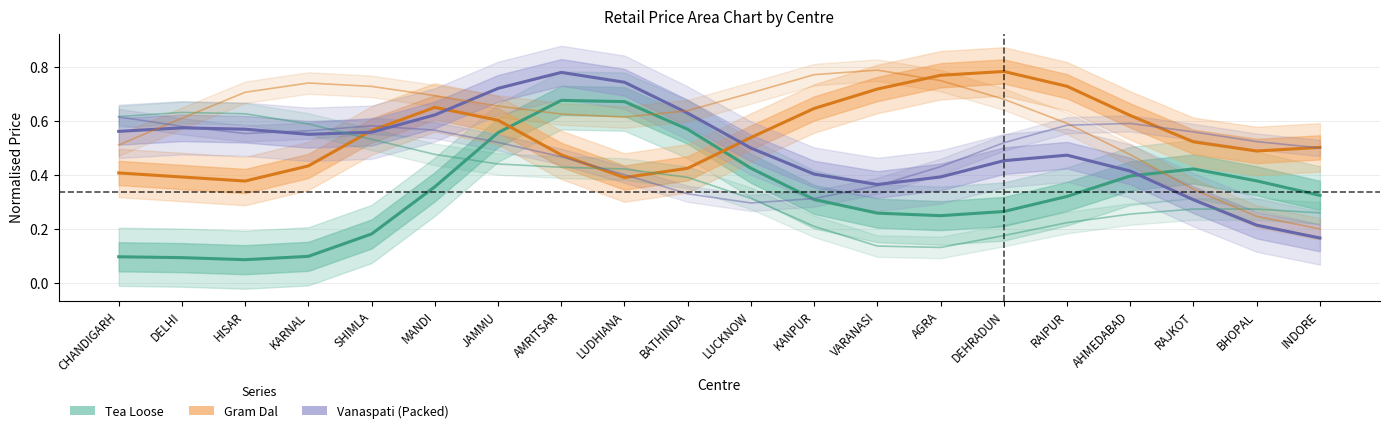

What is the sum of all Vanaspati (Packed) values?

10.0